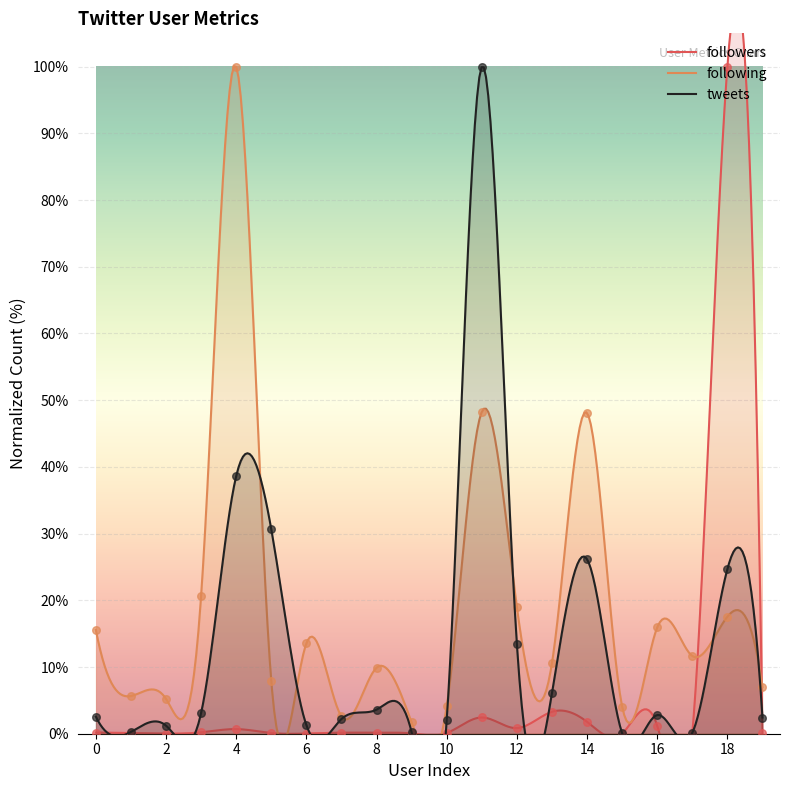

At which category is the sum across all series the highest?

11